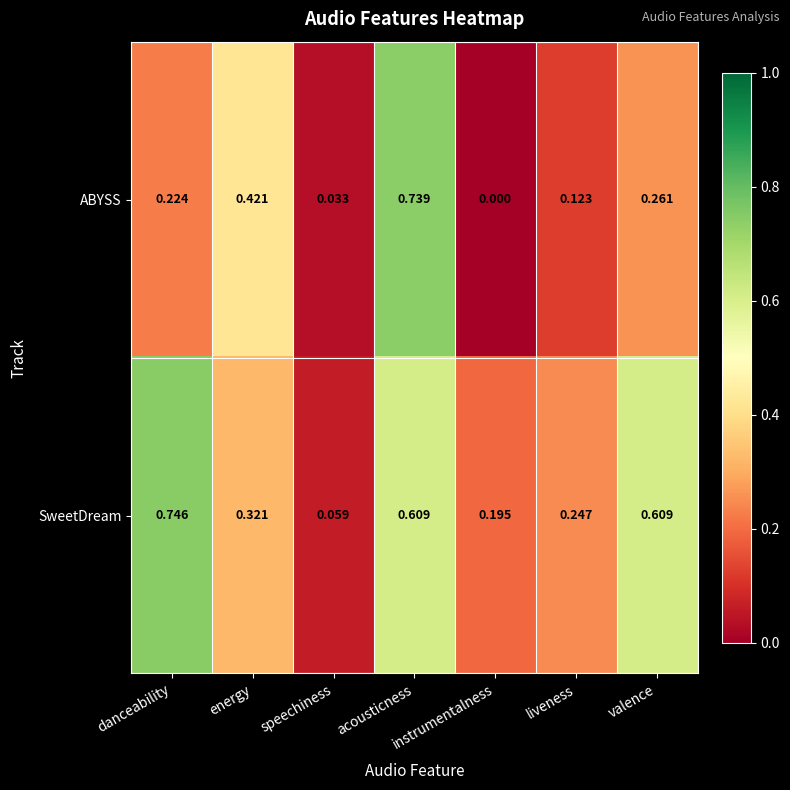

Which series has the largest total across all categories?

SweetDream